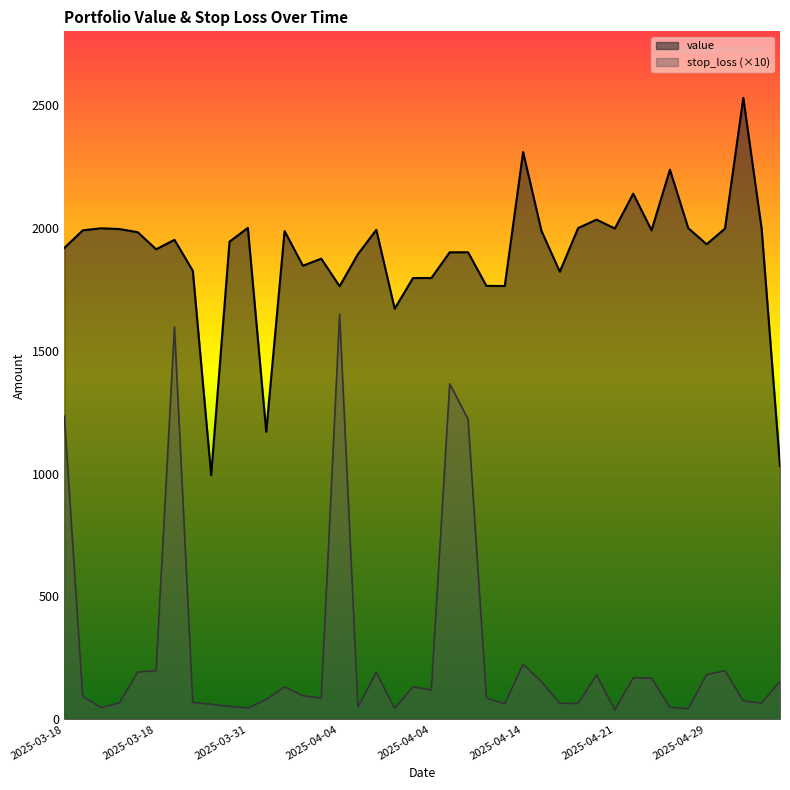

What is the lowest value of the value series?

993.7